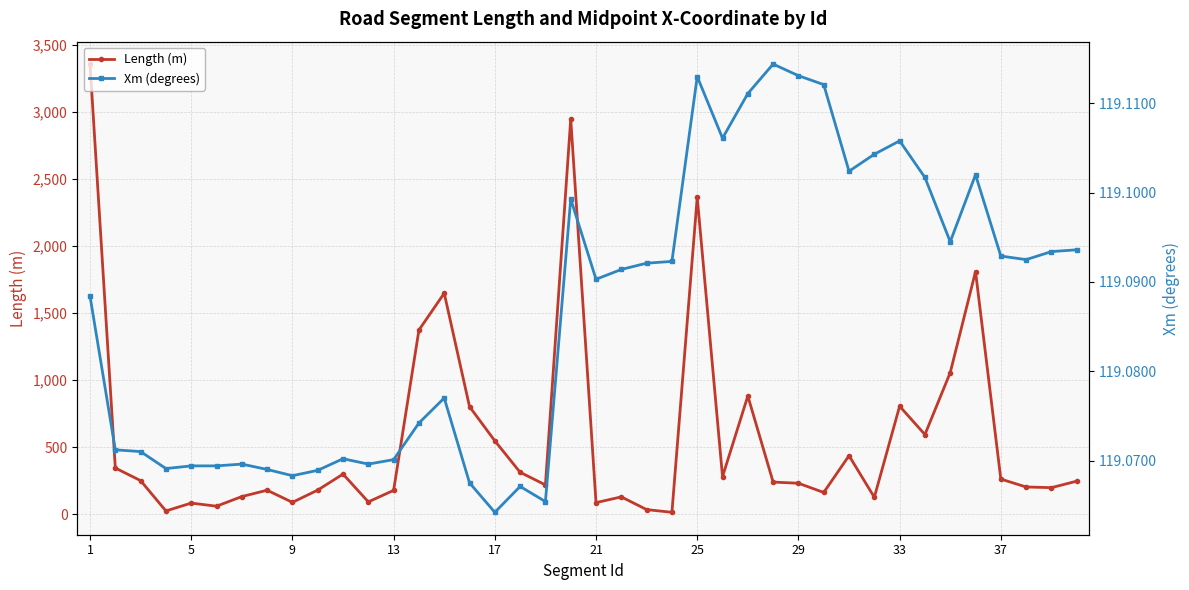

Which series has the largest total across all categories?

Length (m)